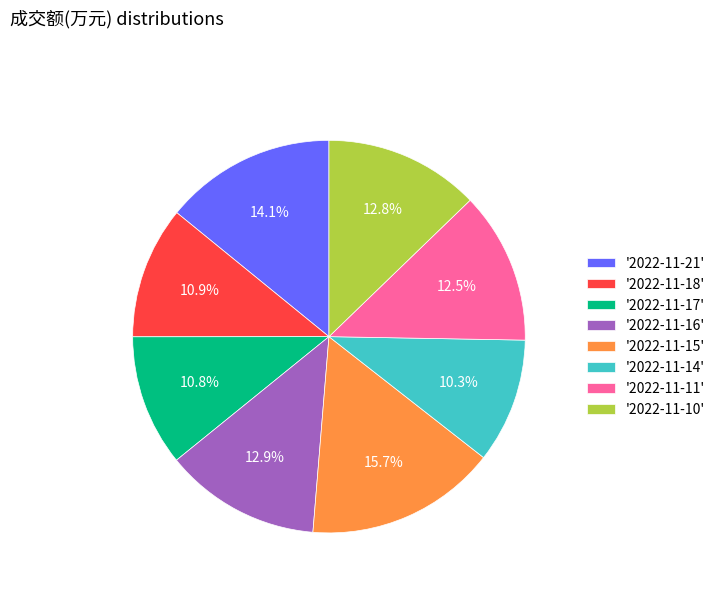

How many segments does this pie chart have?

8